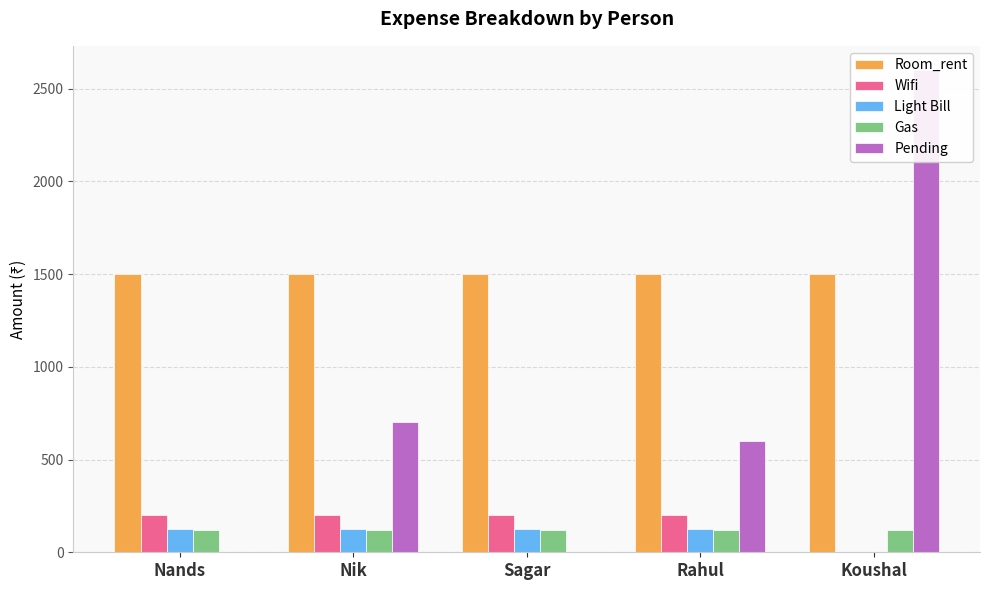

Does the chart contain stacked bars?

No